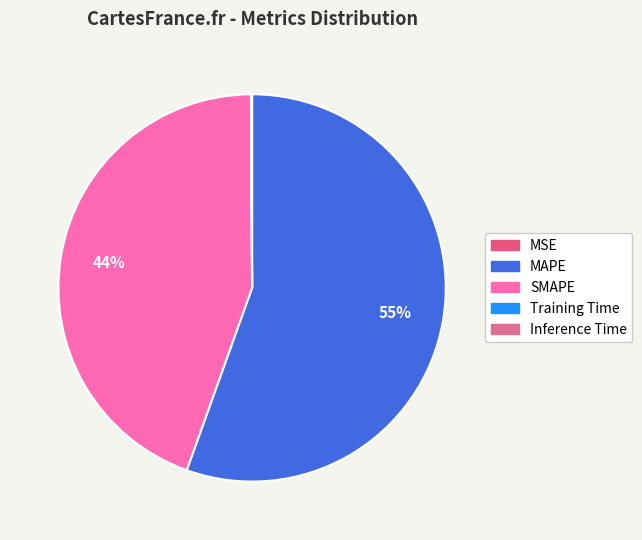

Which has a higher value, MAPE or Training Time?

MAPE